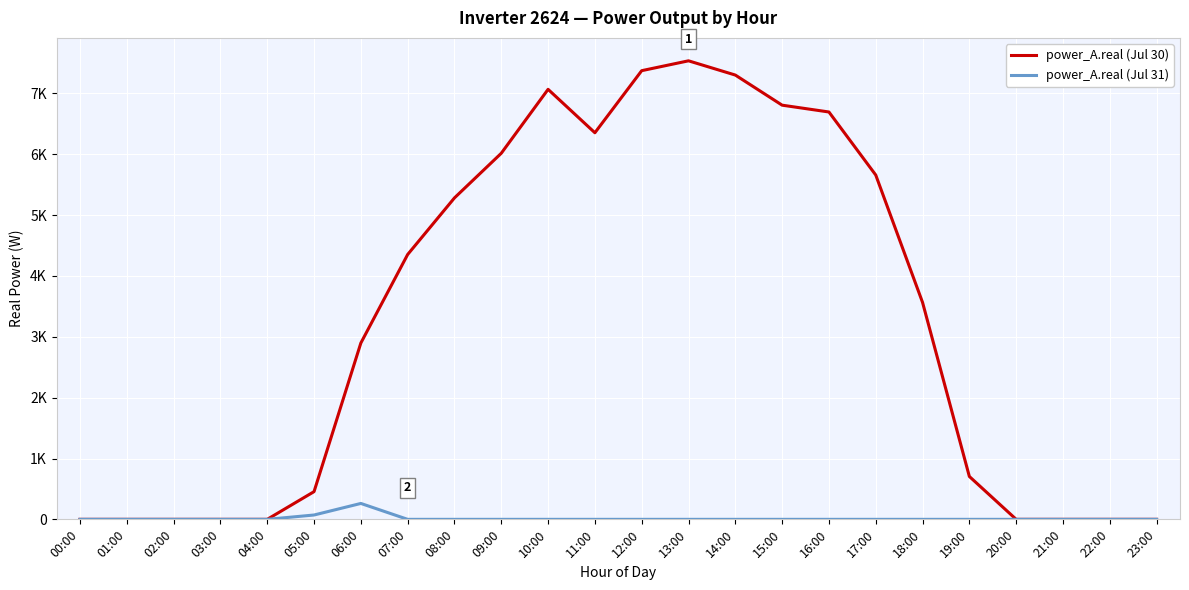

True or false: power_A.real (Jul 31) and power_A.real (Jul 30) intersect in this chart.

False